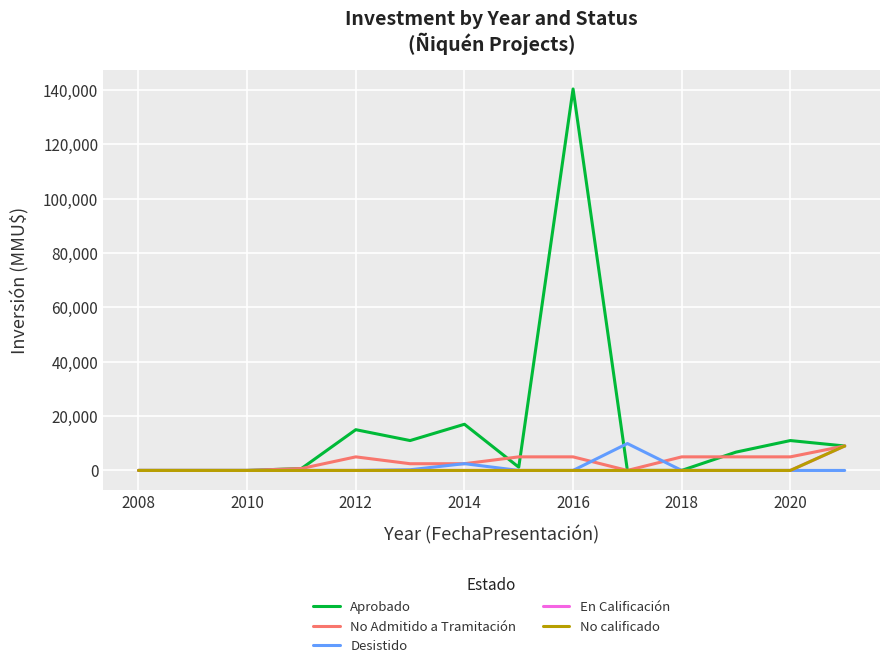

Does the chart display data point markers on the line(s)?

No